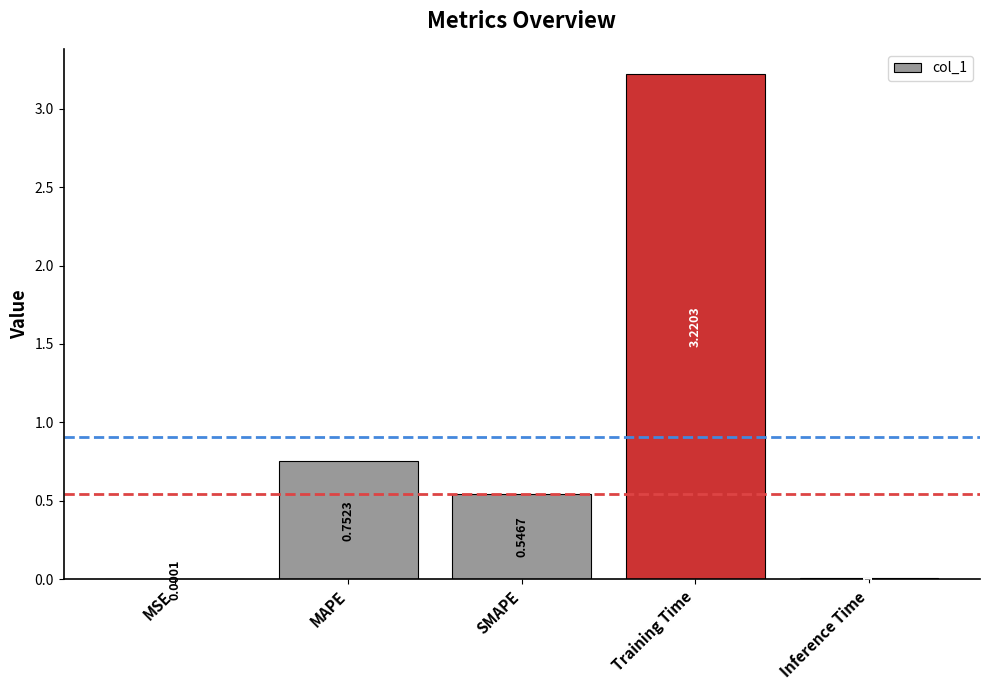

Are the bars horizontal?

No